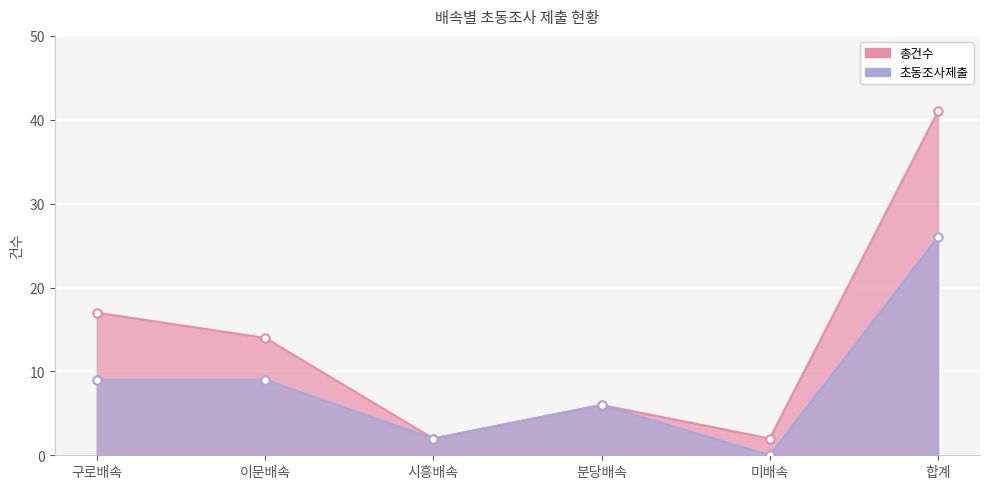

What is the sum of the 초동조사제출 values at 시흥배속 and 미배속?

2